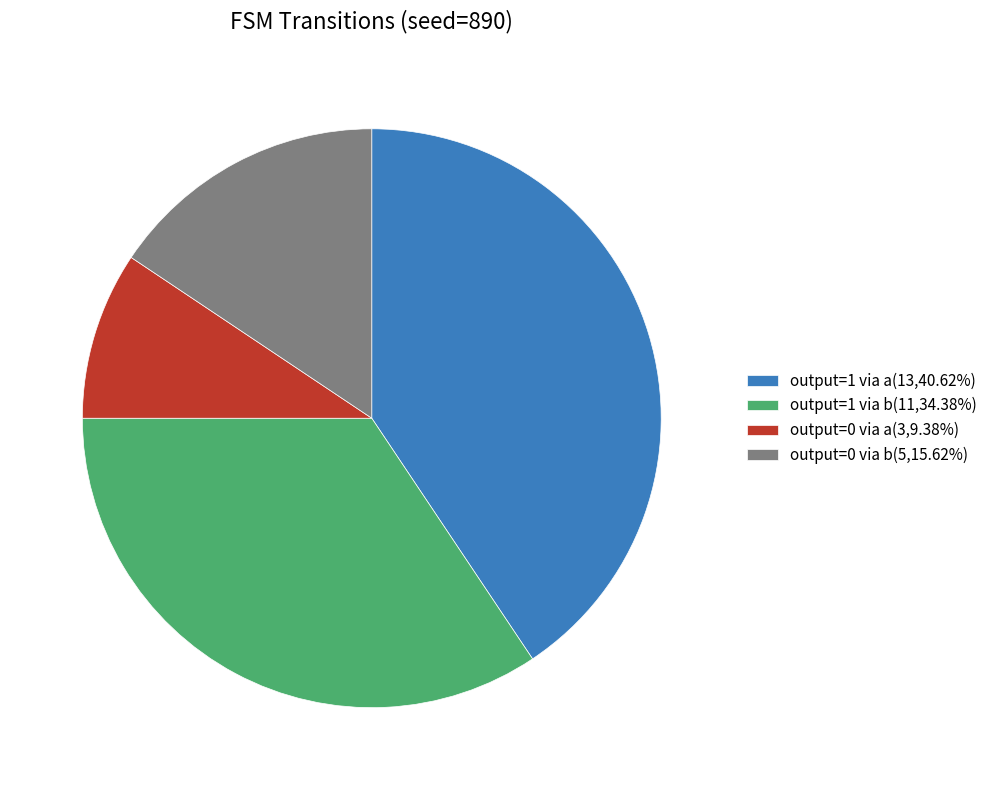

Is output=1 via b(11,34.38%) the majority of the pie?

No